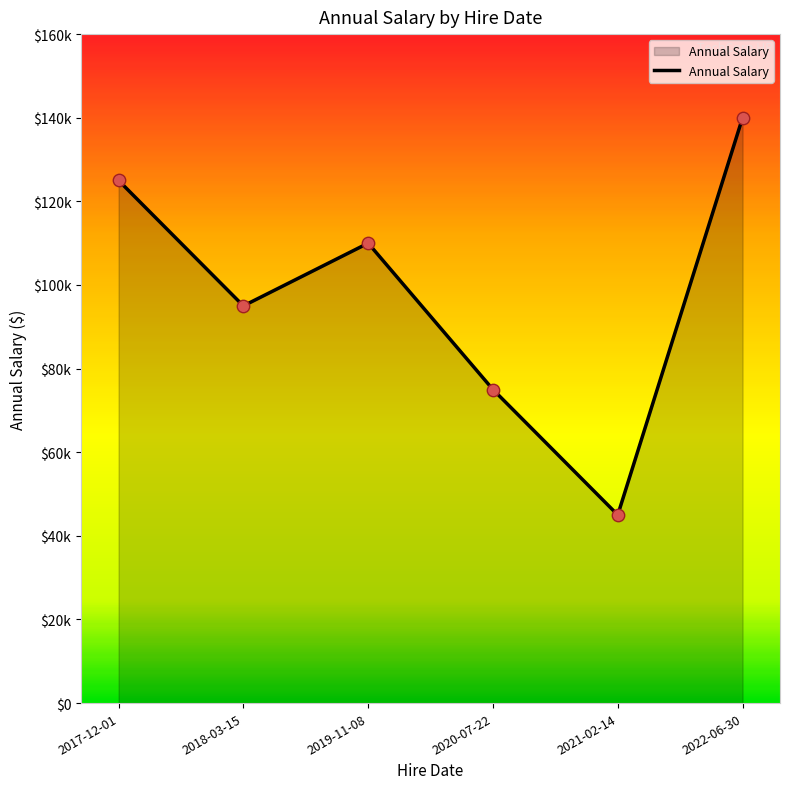

Which has a higher value, 2019-11-08 or 2021-02-14?

2019-11-08